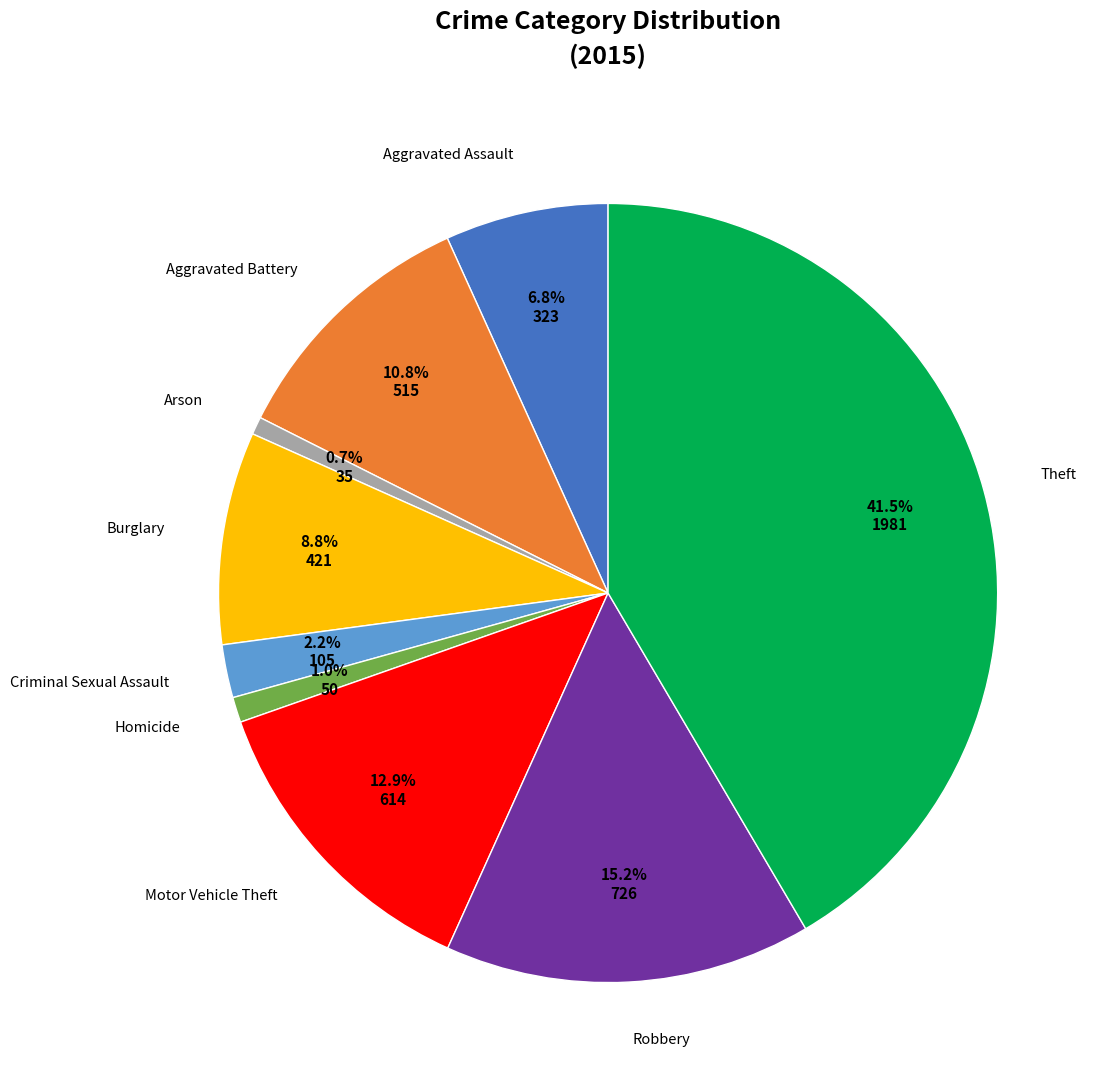

What is the total percentage of Aggravated Battery and Motor Vehicle Theft?

23.7%